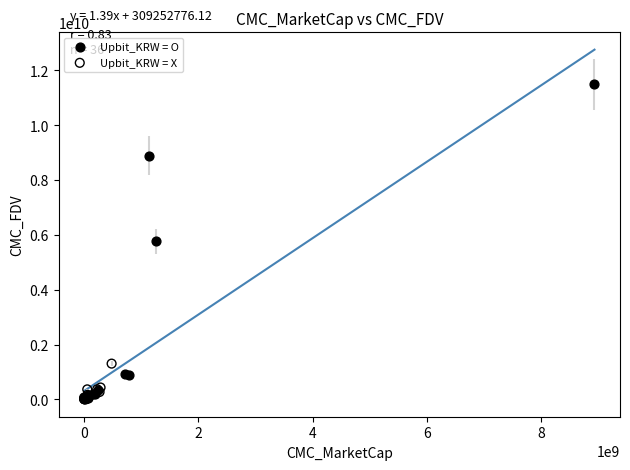

Which series contains the highest Y value?

Upbit_KRW = O